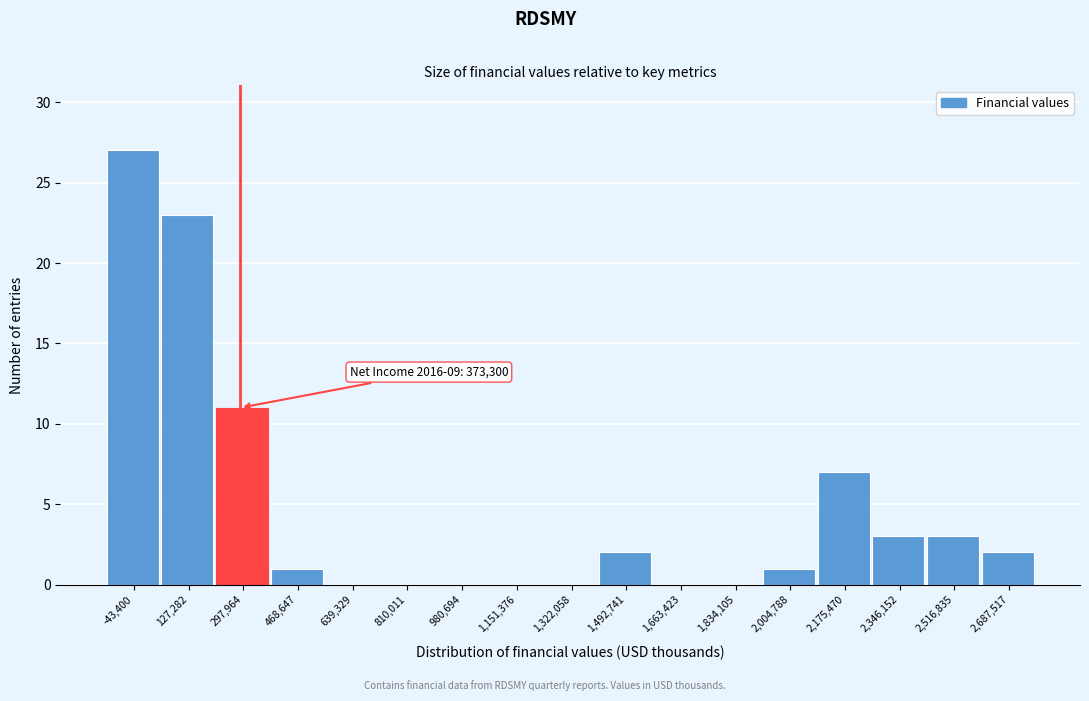

Reading left to right, list all the values displayed in this chart.

-43,400=27	127,282=23	297,964=11	468,647=1	639,329=0	810,011=0	980,694=0	1,151,376=0	1,322,058=0	1,492,741=2	1,663,423=0	1,834,105=0	2,004,788=1	2,175,470=7	2,346,152=3	2,516,835=3	2,687,517=2